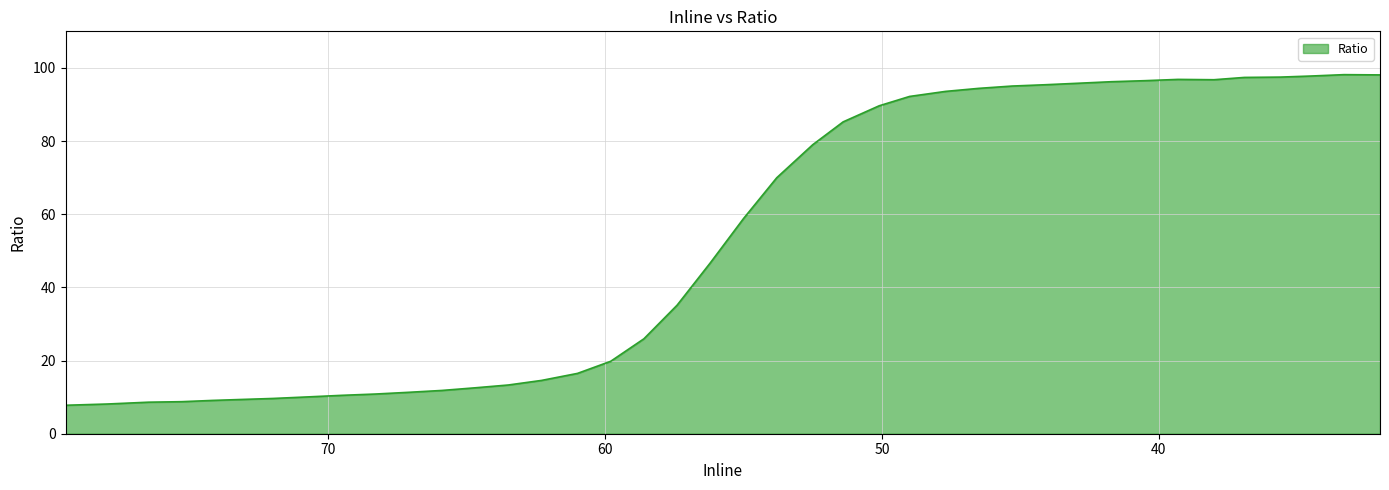

At which category does the data reach its first local peak?

39.3